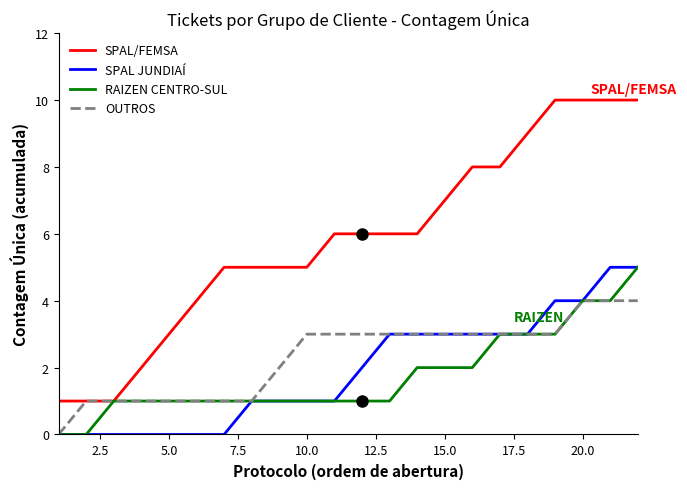

What is the highest value of the OUTROS series?

4